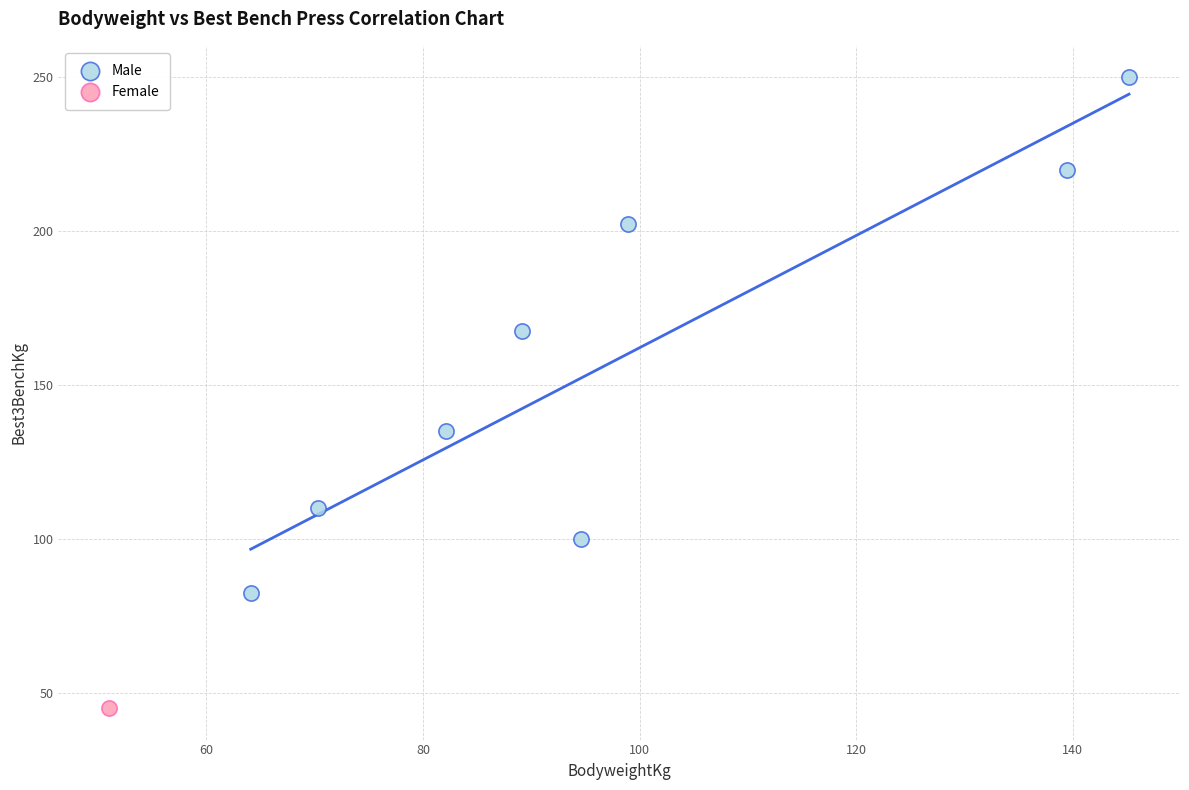

What are all the series names shown in the legend?

Male, Female